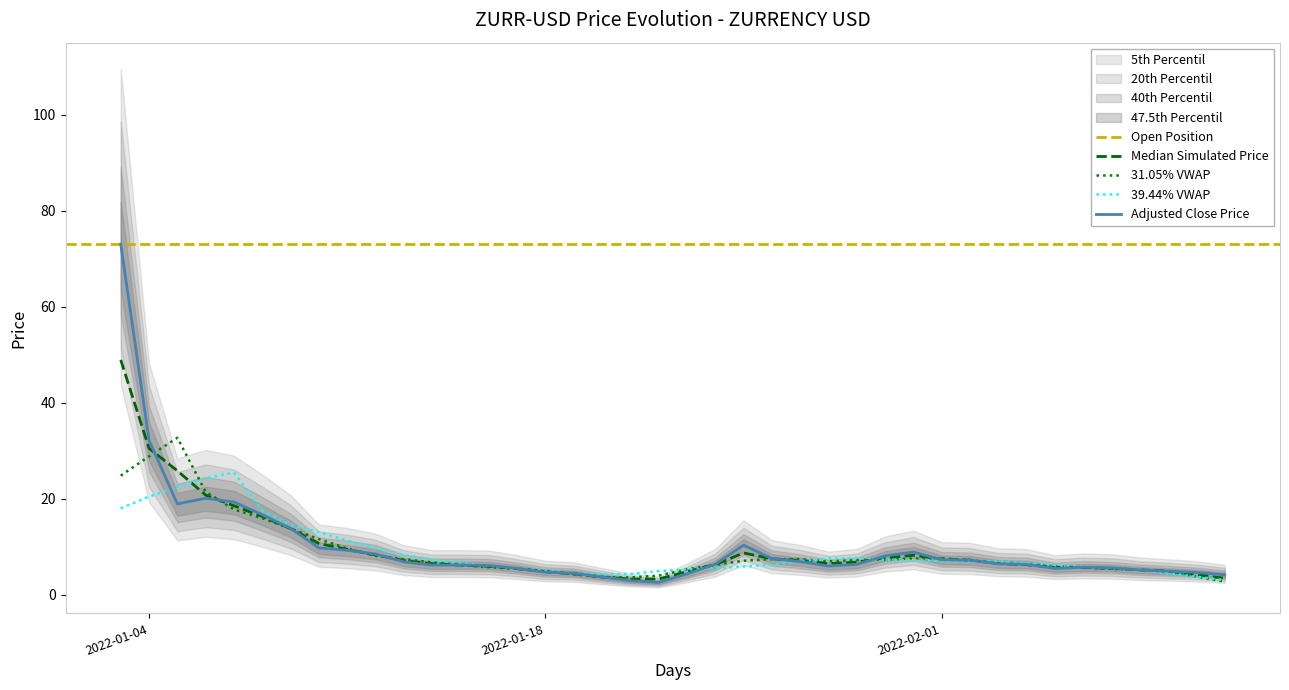

What is the lowest value of the 31.05% VWAP series?

2.8